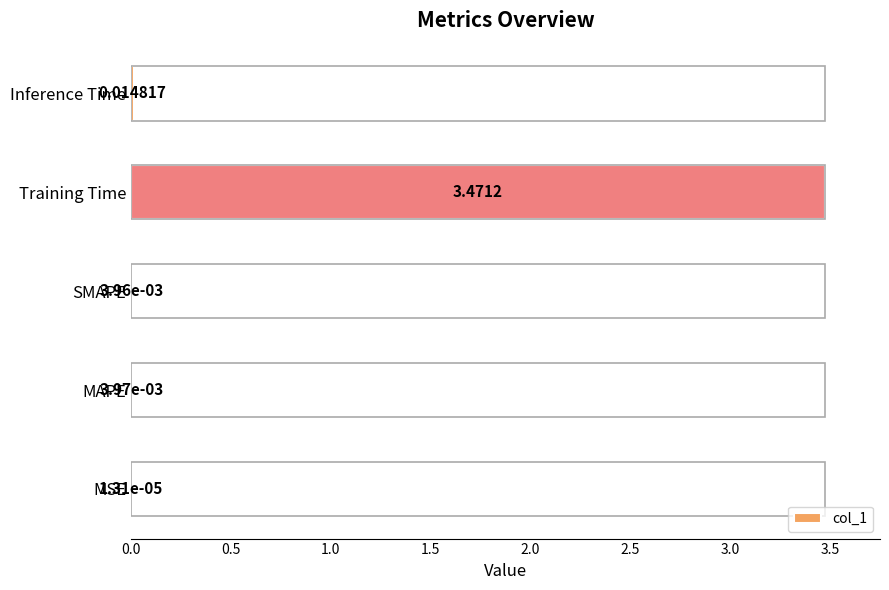

Between Inference Time and MAPE, which is larger?

Inference Time